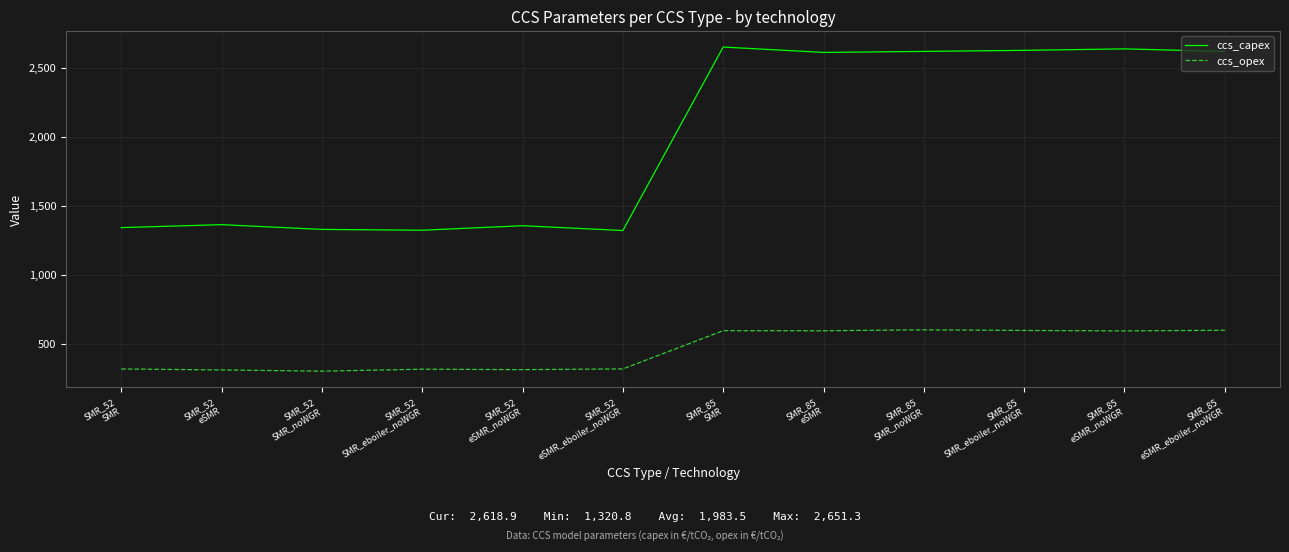

True or false: ccs_capex and ccs_opex intersect in this chart.

False